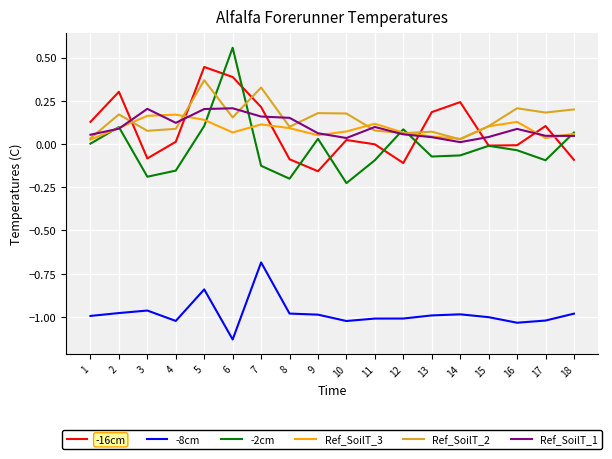

The value of -2cm at 18 is 0.1. True or false?

True